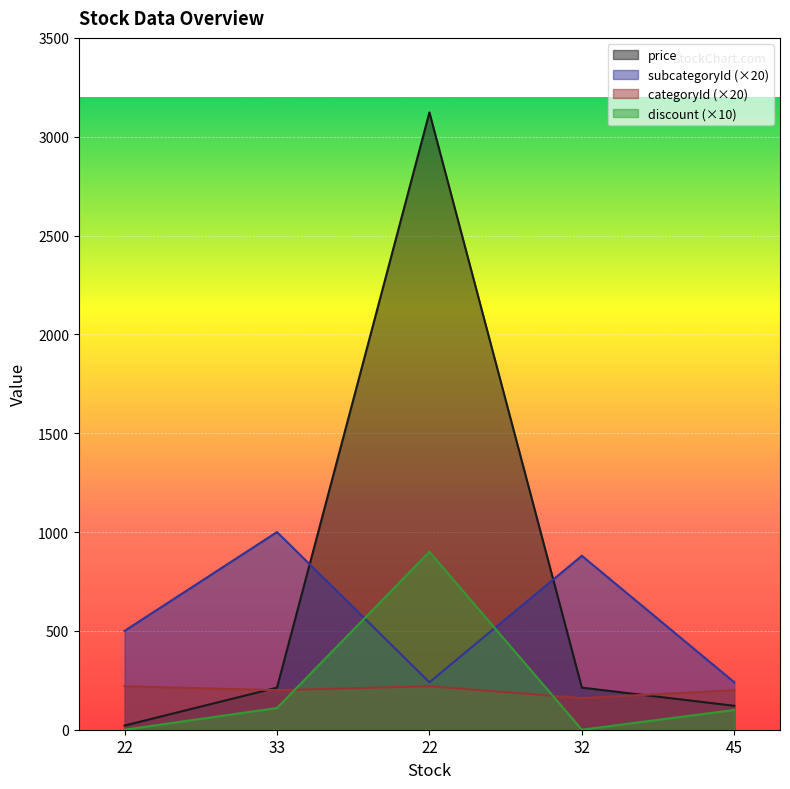

Which has a higher value, 33 or 22?

33